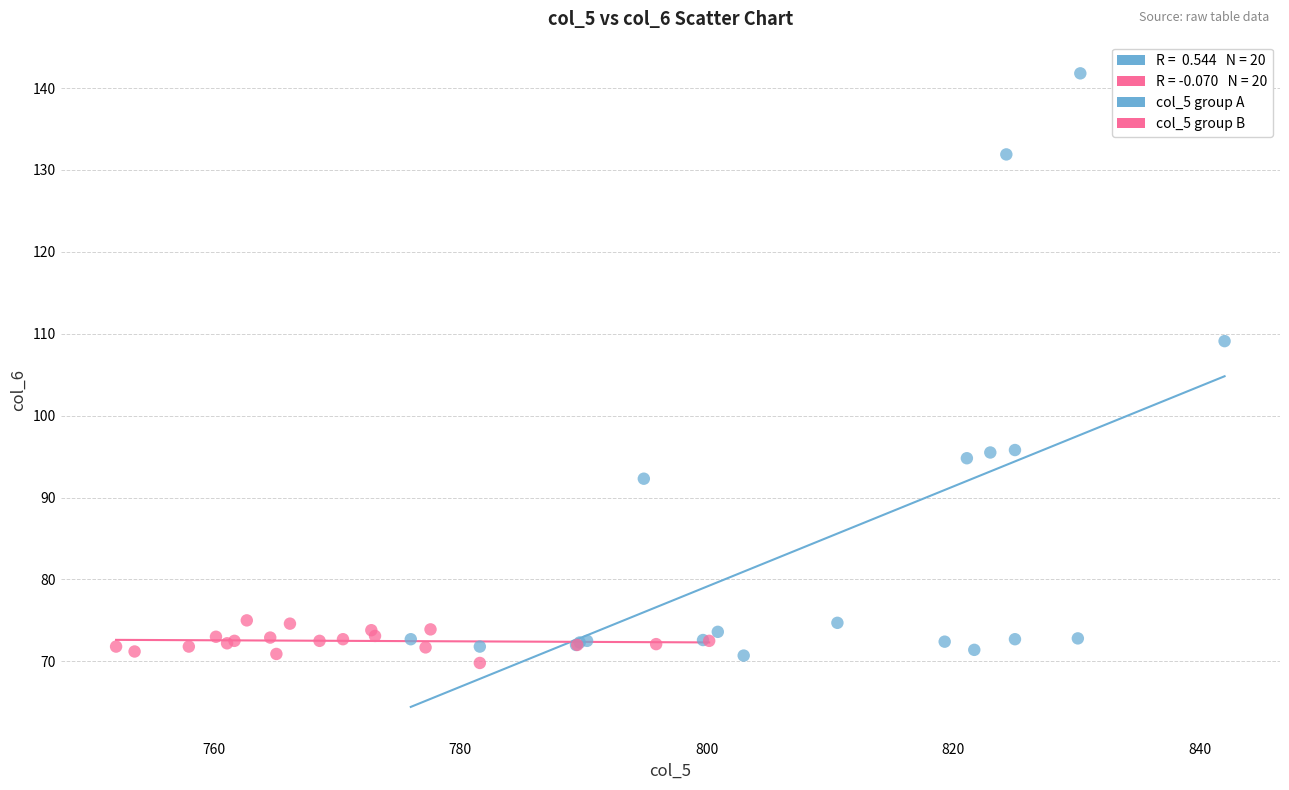

Which series reaches the minimum Y coordinate?

col_5 group B